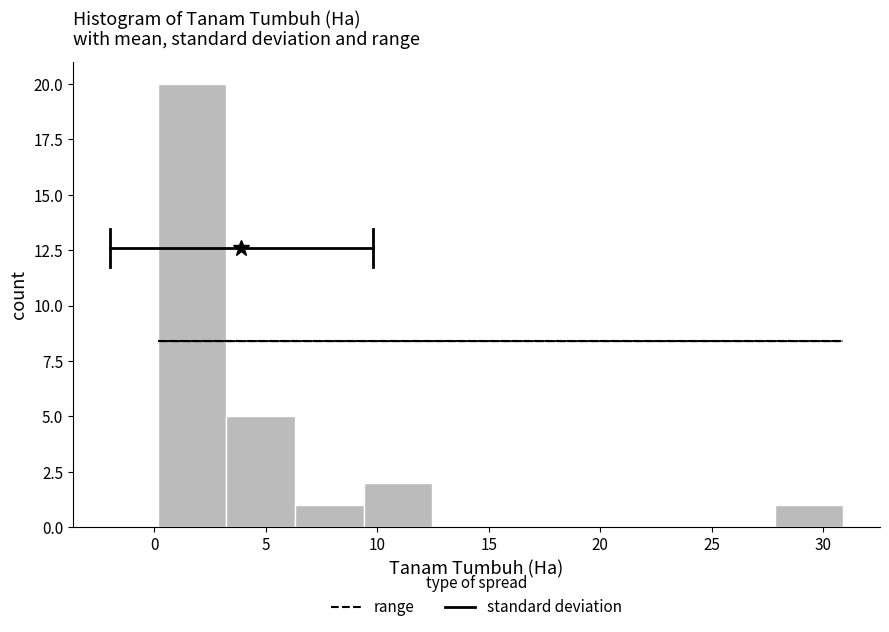

Reading left to right, list every bar in this chart as the range it spans on the x-axis followed by its height. Neither the bar edges nor the heights are printed on the chart, so give them approximately, as read against the axes.

0.0 to 3.0: 20
3.0 to 6.5: 5
6.5 to 9.5: 1
9.5 to 12.5: 2
12.5 to 15.5: 0
15.5 to 18.5: 0
18.5 to 21.5: 0
21.5 to 25.0: 0
25.0 to 28.0: 0
28.0 to 31.0: 1